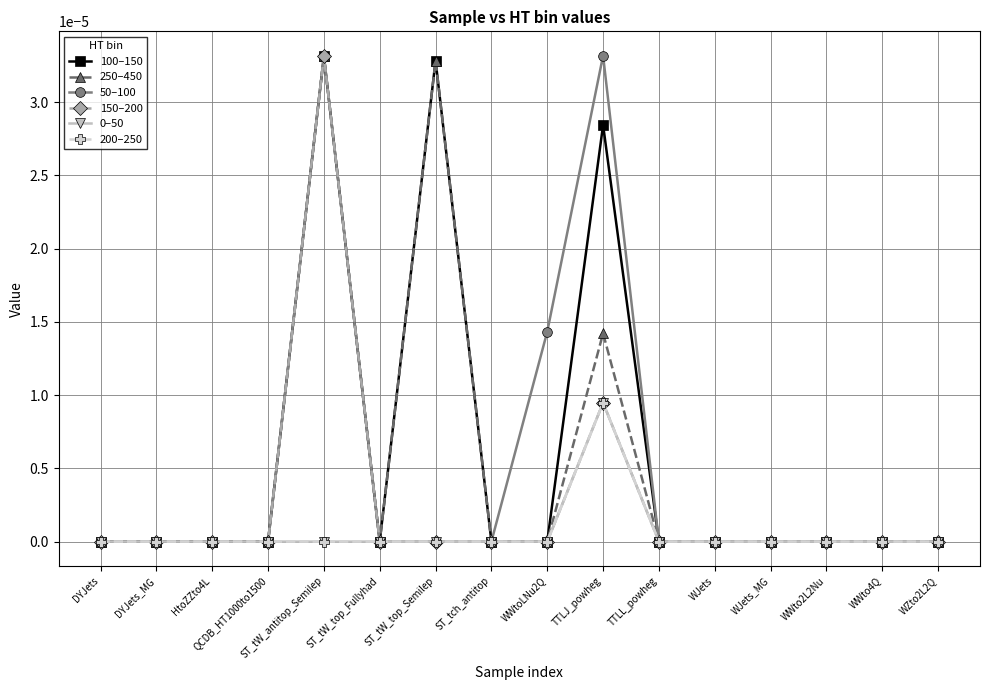

Does the chart have visible grid lines?

Yes